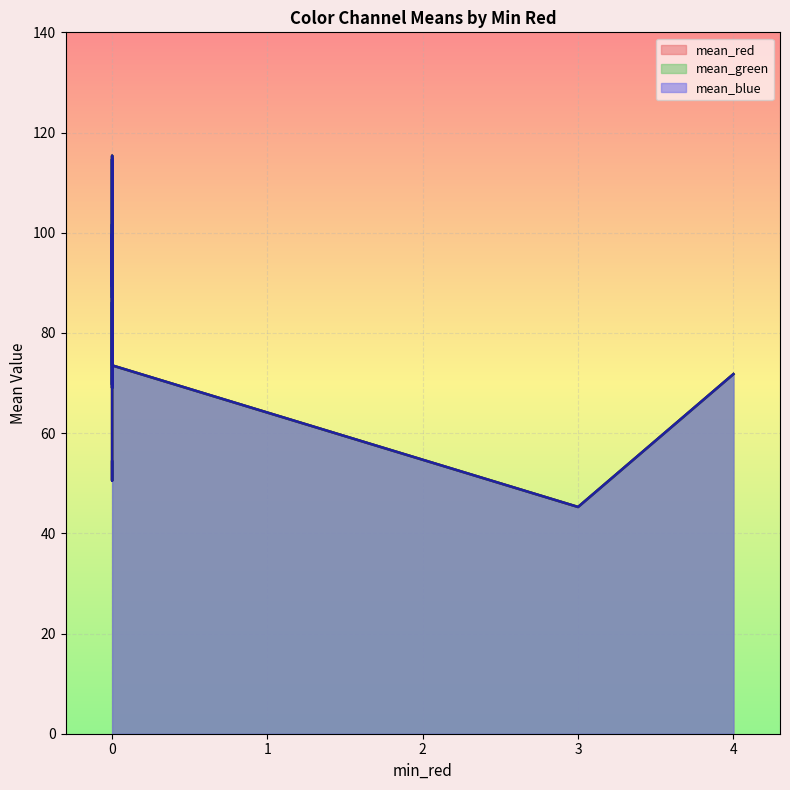

True or false: mean_green and mean_blue intersect in this chart.

False